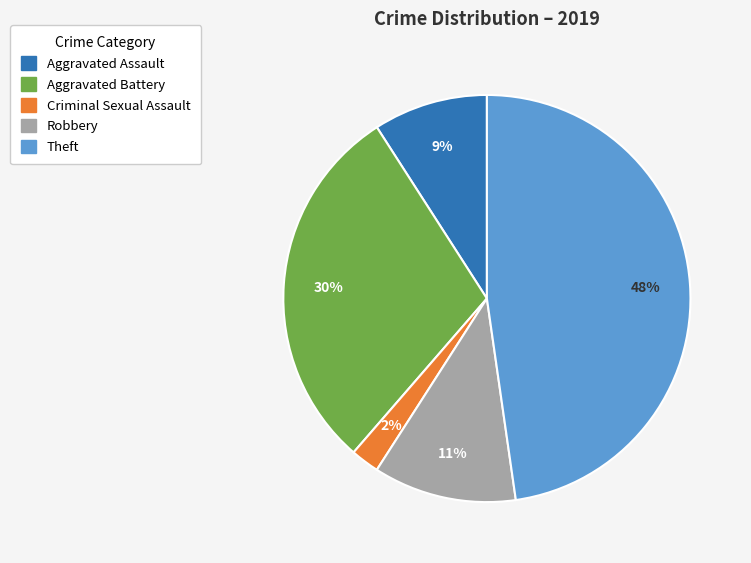

How many segments does this pie chart have?

5